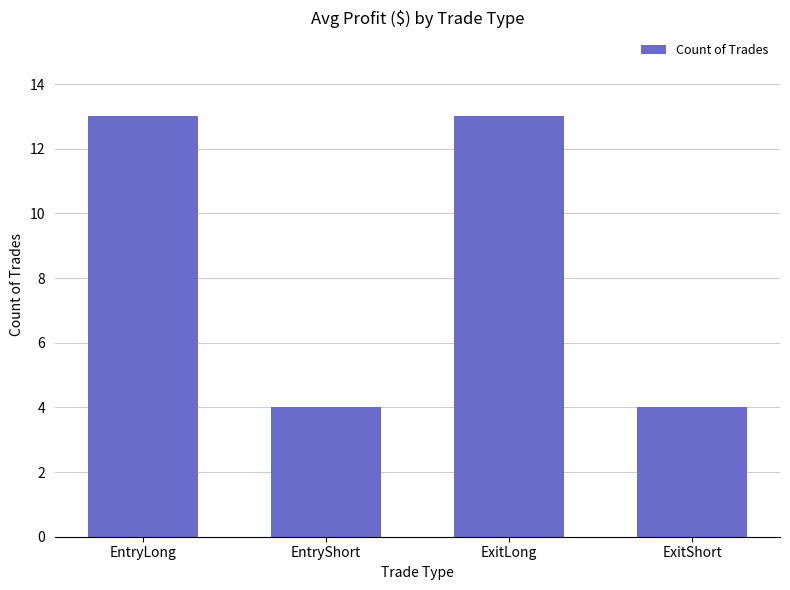

The chart shows a value of 4 at EntryShort. True or false?

True